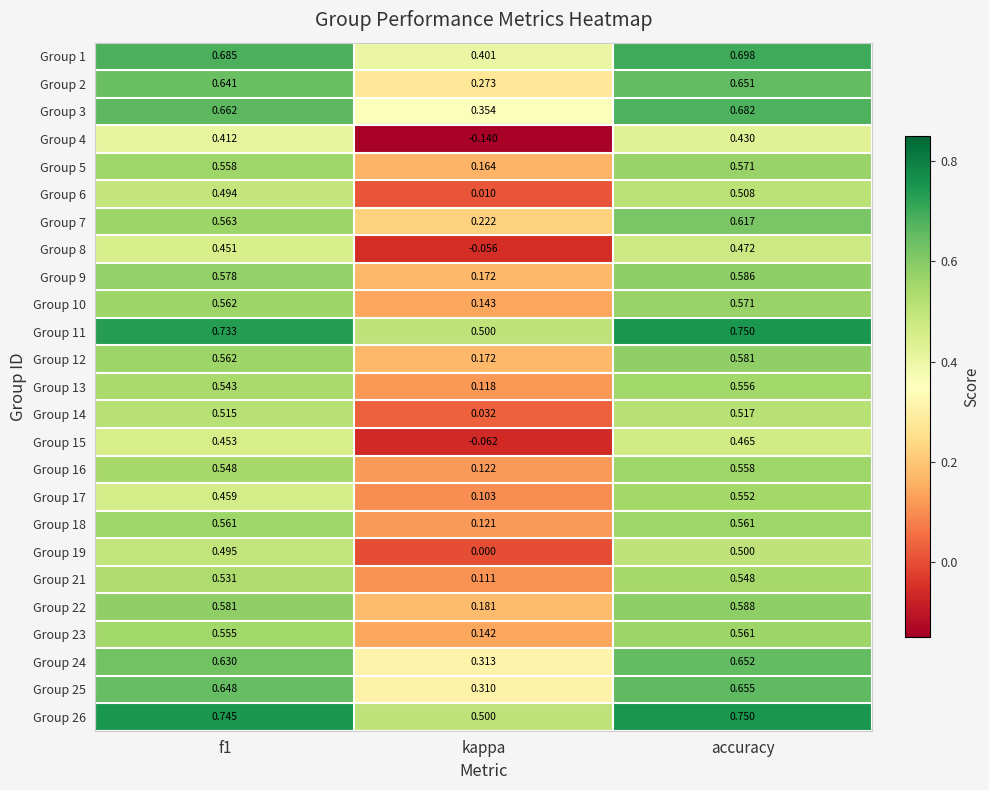

Count the number of data series in this chart.

25